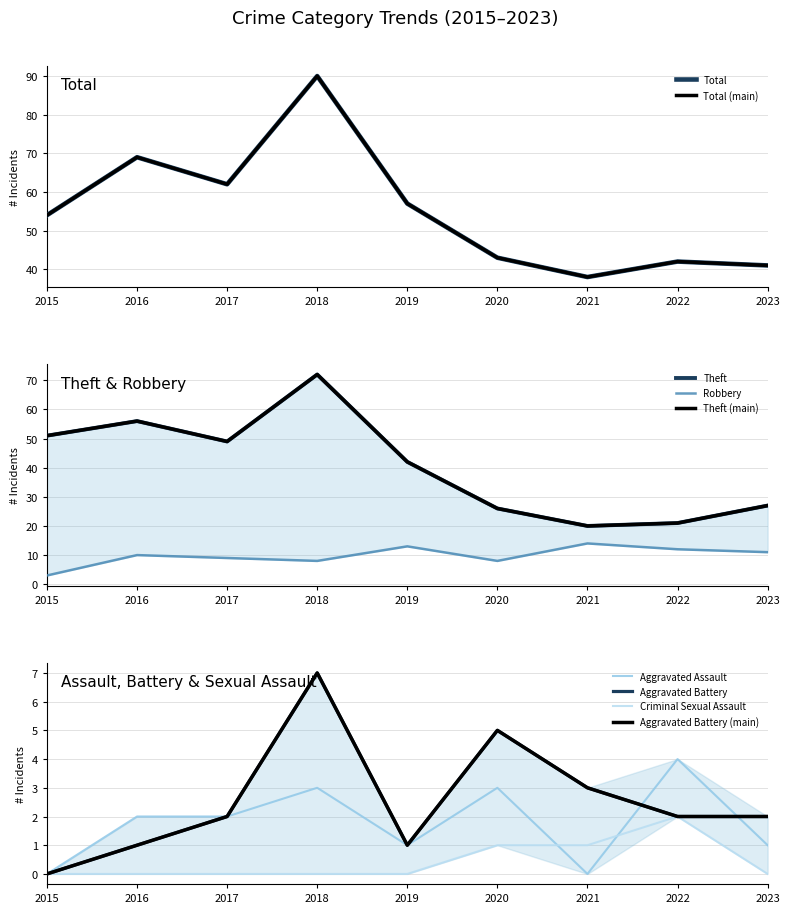

Where is the first local minimum for Aggravated Assault?

2019